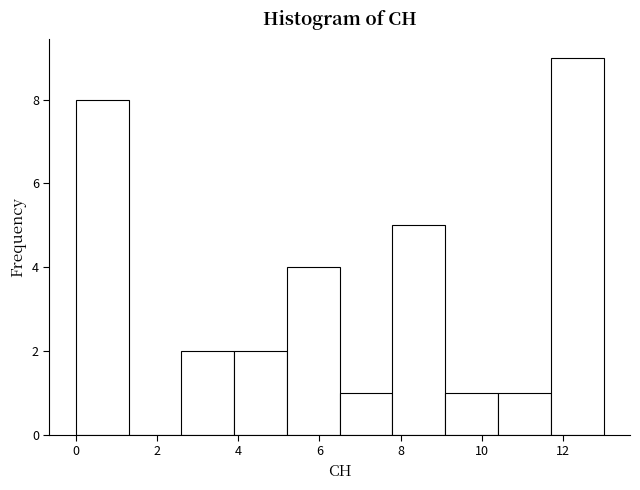

Reading left to right, transcribe this chart: for each bar, give the range it covers on the x-axis and its height. Neither the bar edges nor the heights are printed on the chart, so give them approximately, as read against the axes.

0.0 to 1.3: 8
1.3 to 2.6: 0
2.6 to 3.9: 2
3.9 to 5.2: 2
5.2 to 6.5: 4
6.5 to 7.8: 1
7.8 to 9.1: 5
9.1 to 10.4: 1
10.4 to 11.7: 1
11.7 to 13.0: 9